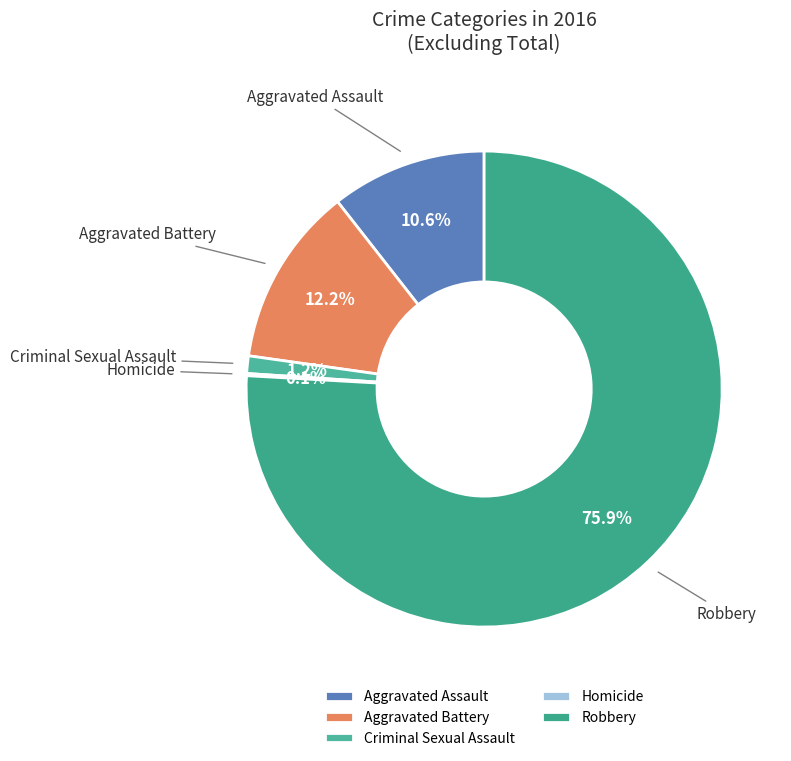

To the nearest percent, what is the average slice percentage?

20%